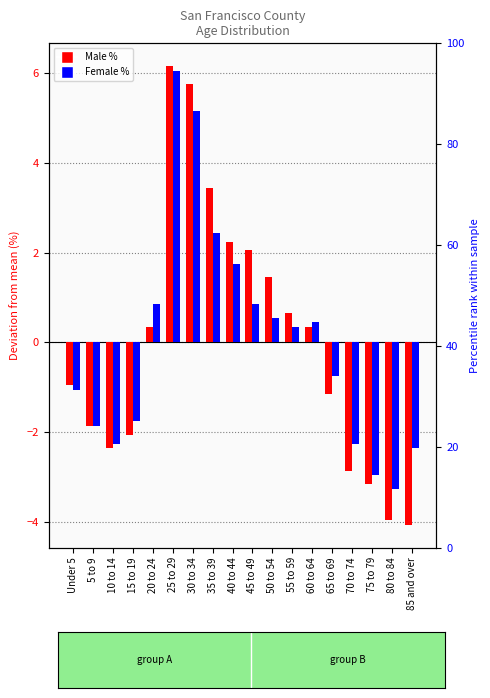

What position from the left is 75 to 79?

16